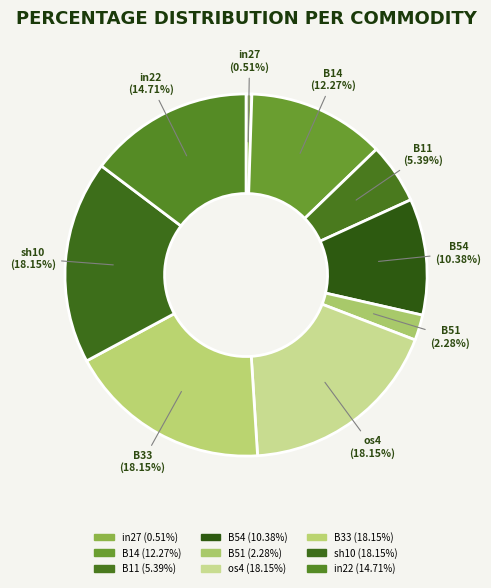

Does os4 account for over 50% of the chart?

No